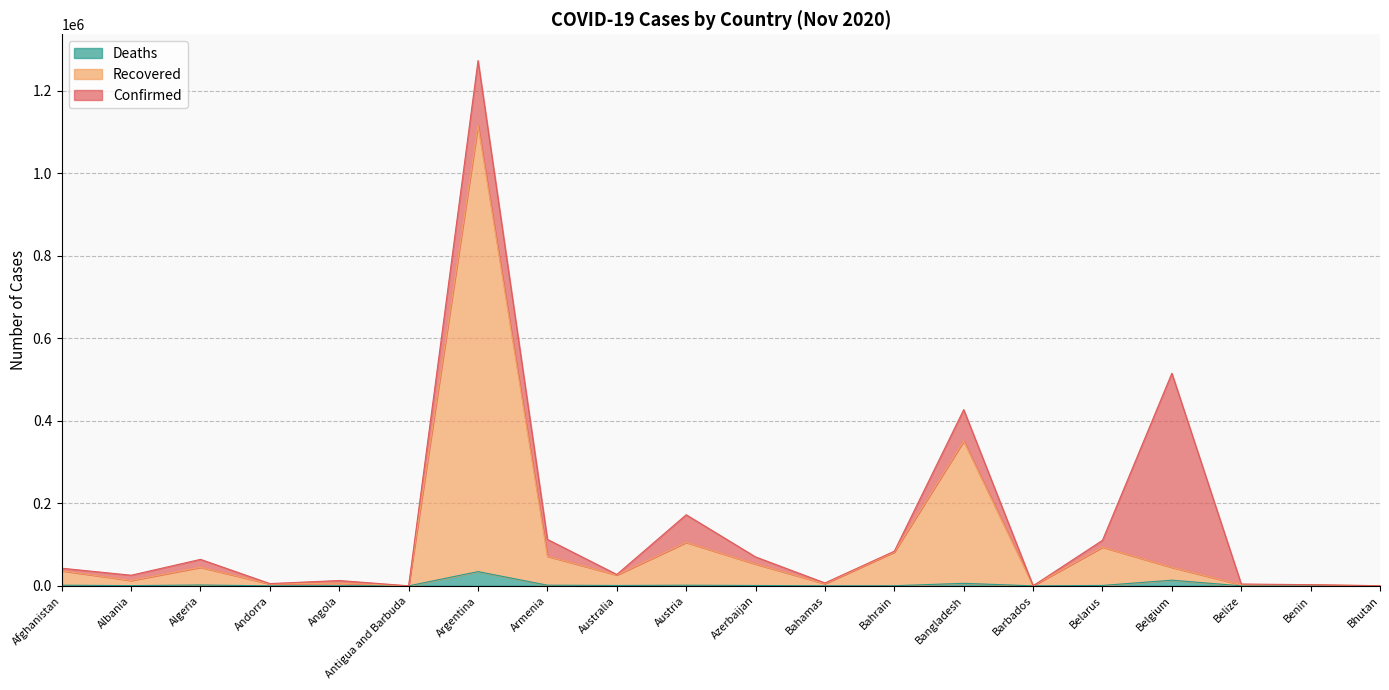

Rank the categories by Confirmed value from lowest to highest.

Antigua and Barbuda, Barbados, Bhutan, Benin, Belize, Andorra, Bahamas, Angola, Albania, Australia, Afghanistan, Algeria, Azerbaijan, Bahrain, Belarus, Armenia, Austria, Bangladesh, Belgium, Argentina